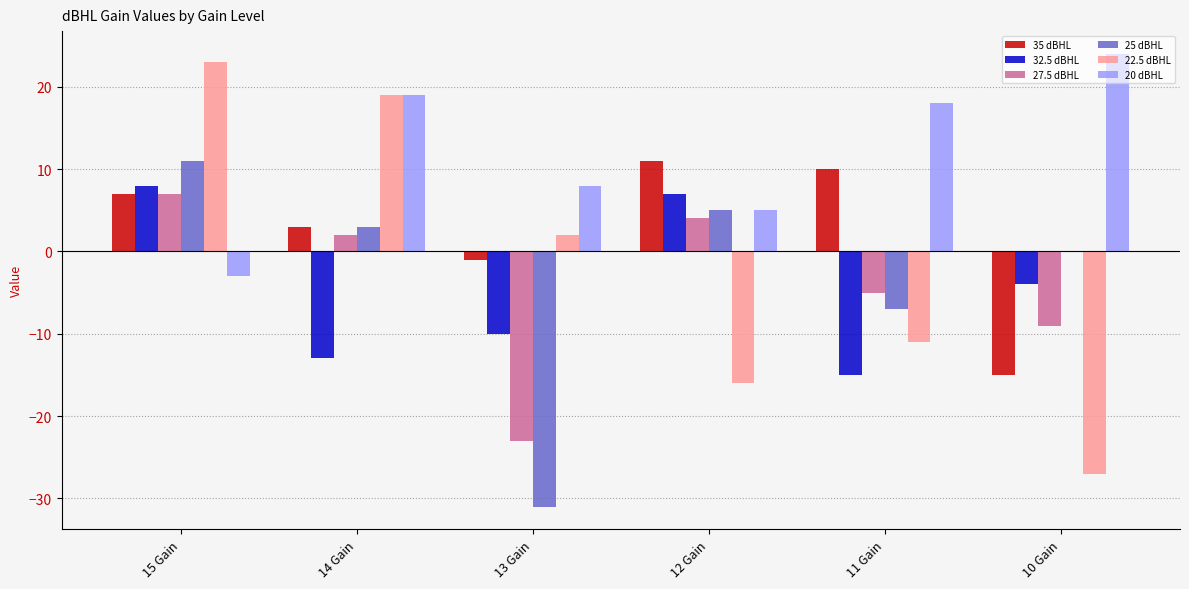

How many series are shown in this chart?

6